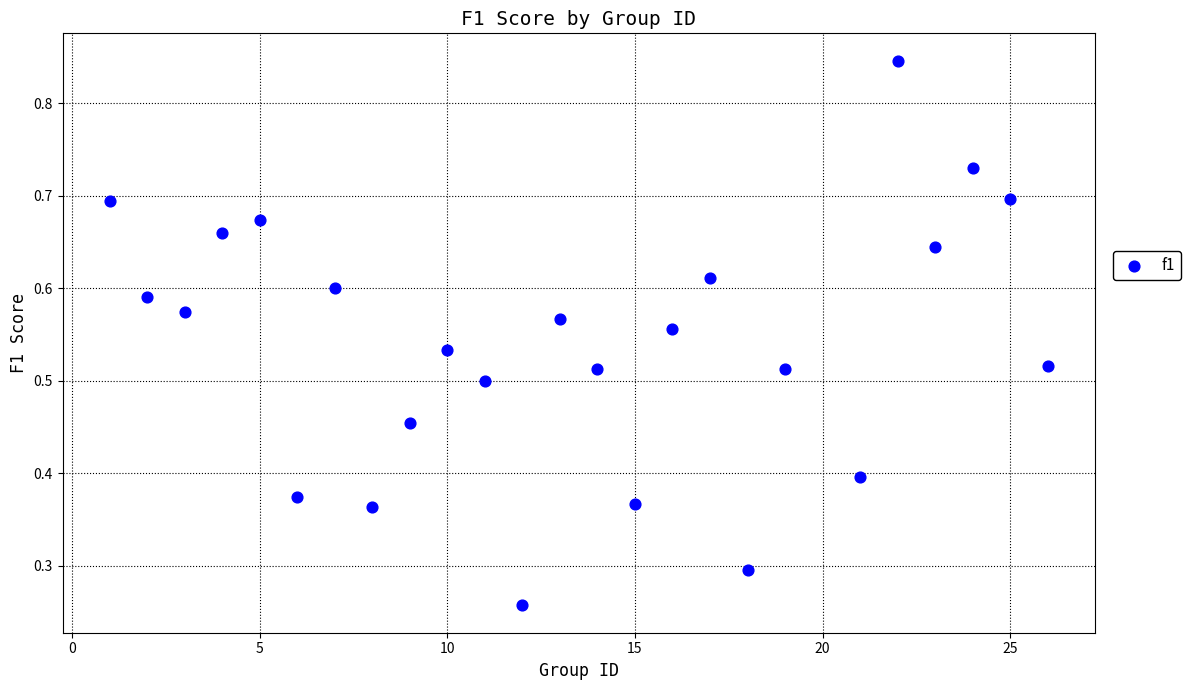

What is the range of X values (max minus min)?

25.0